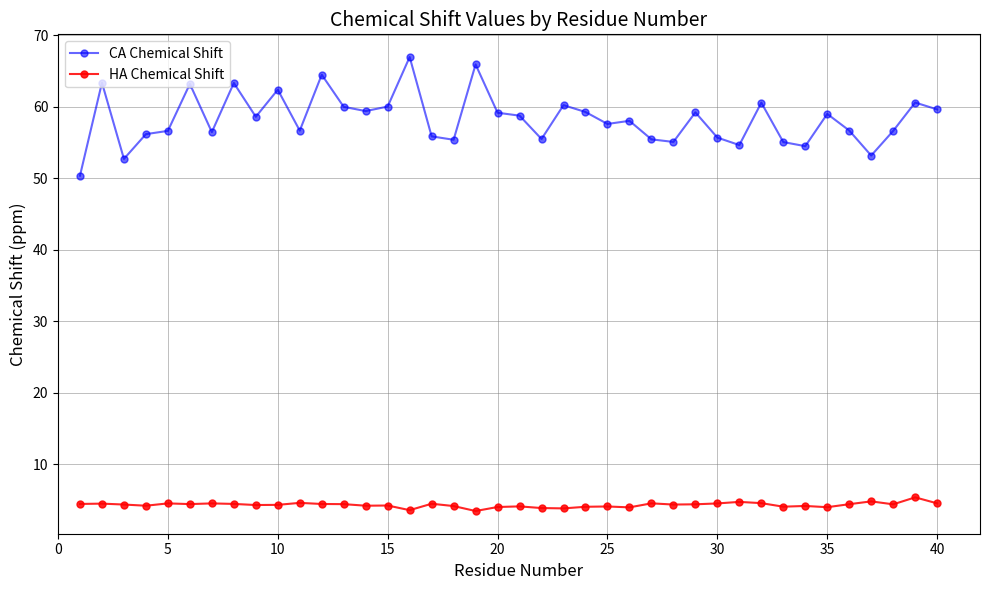

What is the difference between the maximum and minimum values in the HA Chemical Shift series?

1.9